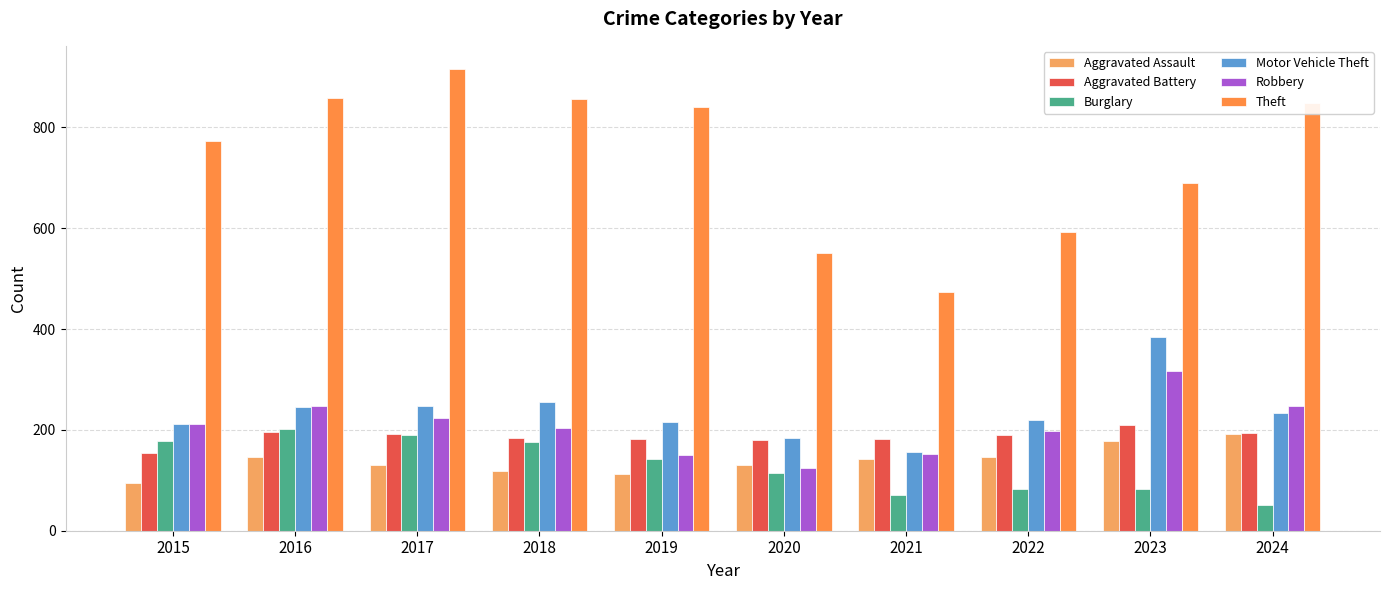

Where is Theft nearest to the value 695?

2023